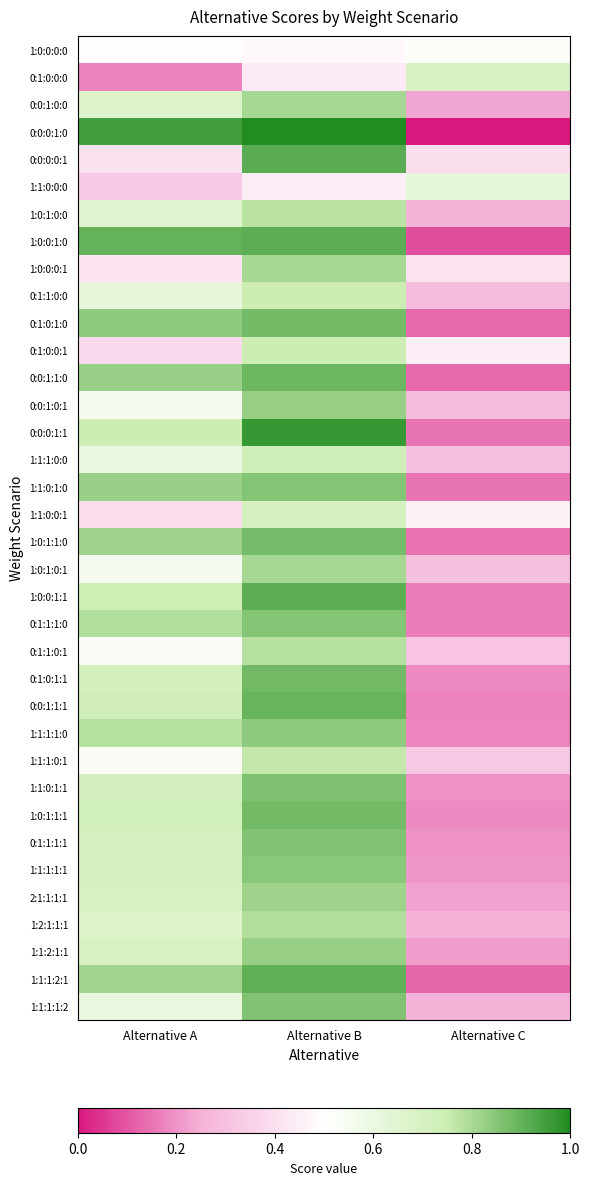

Which label corresponds to the largest value in the chart?

Alternative B